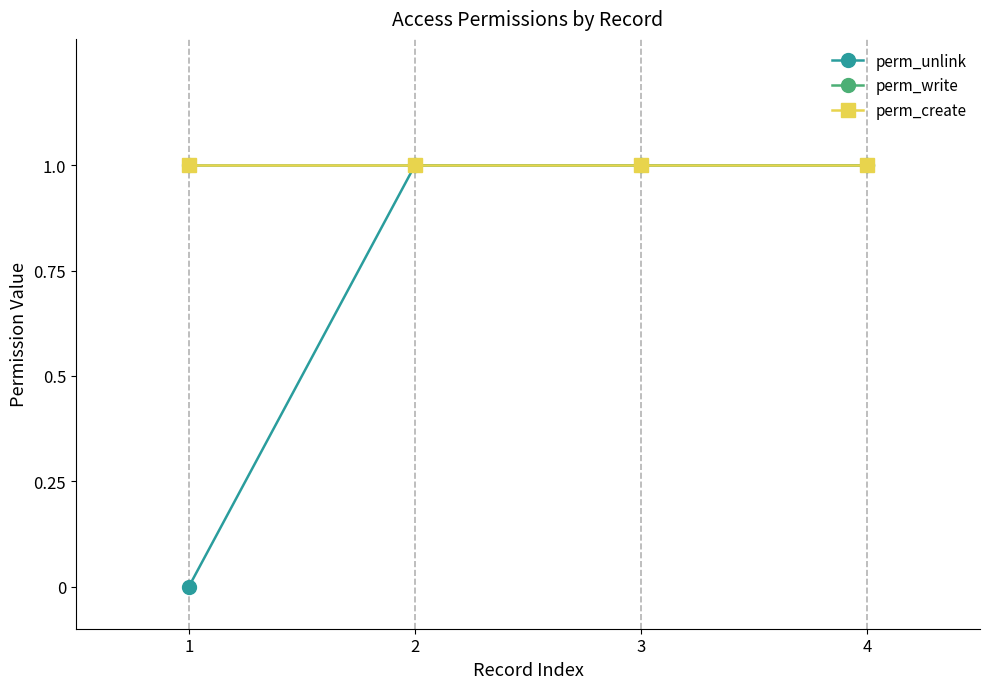

Is the value of perm_create at 1 greater than the value of perm_unlink at 1?

Yes